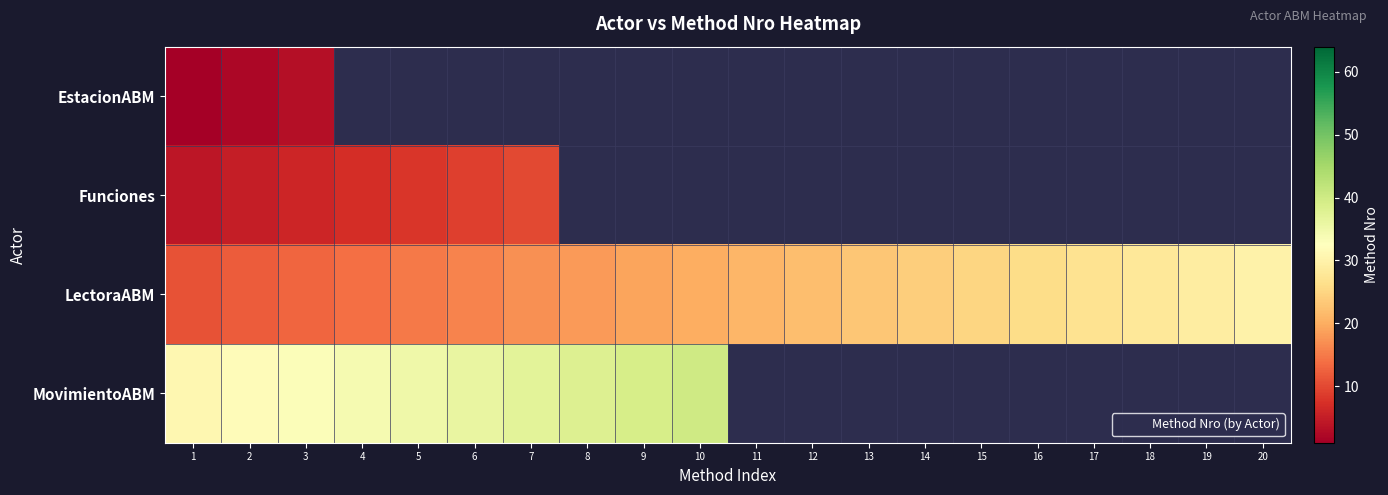

Which category has the lowest value in the LectoraABM series?

1